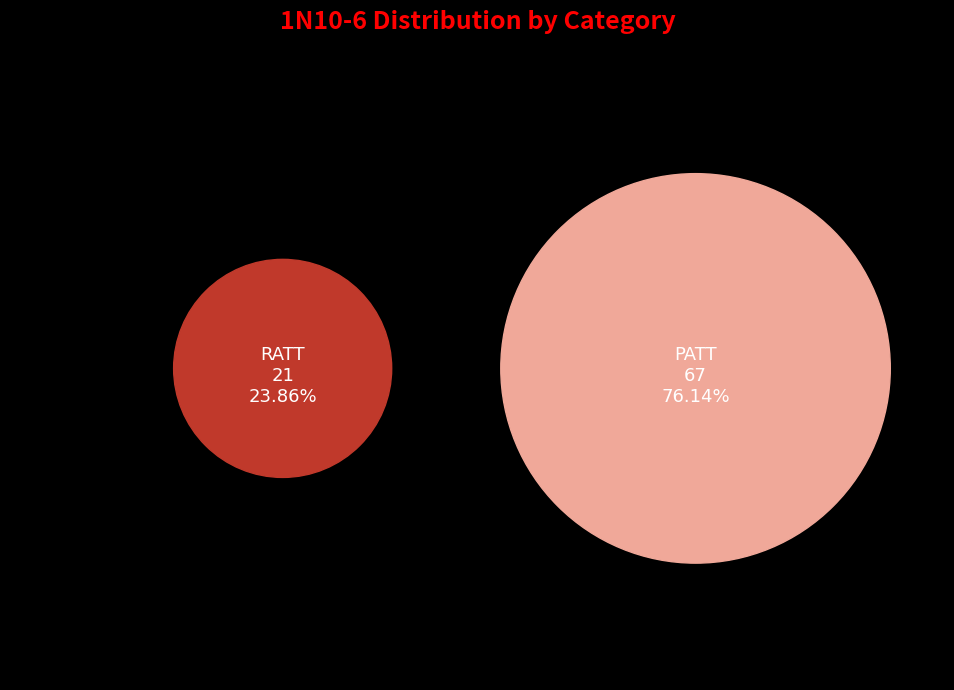

How many segments does this pie chart have?

2